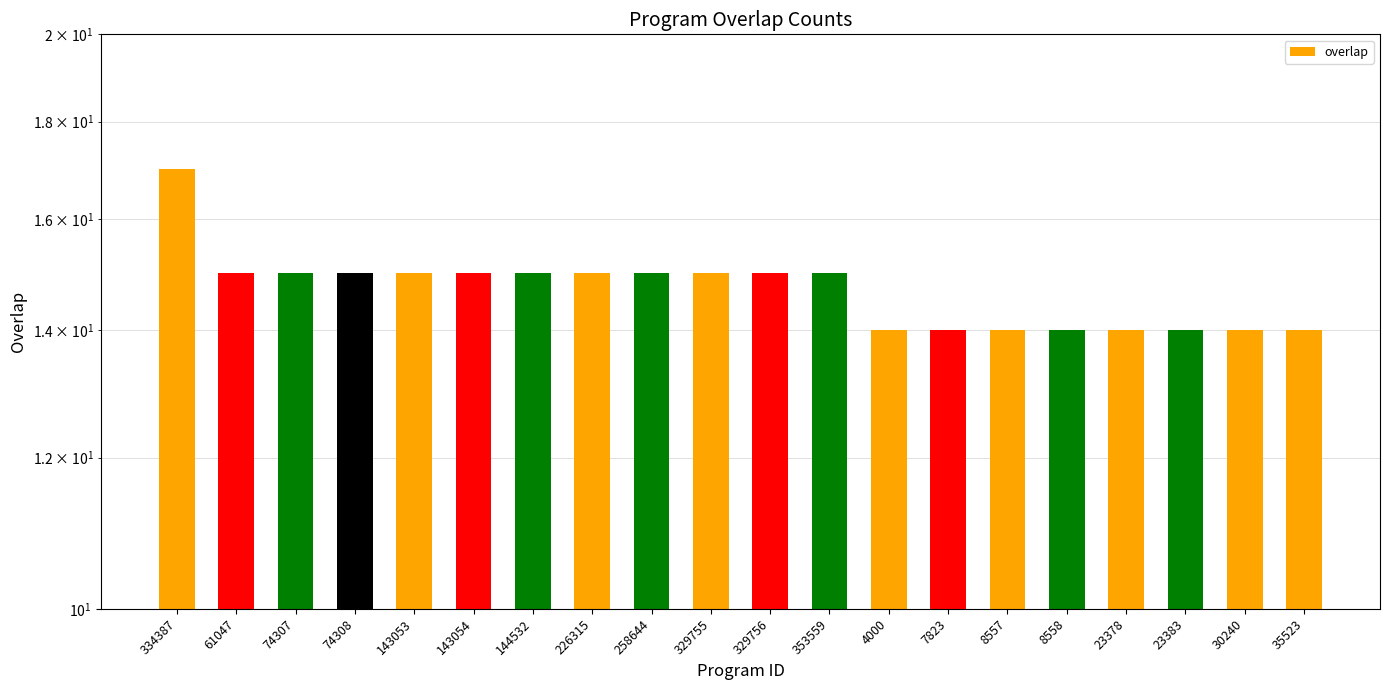

What is the maximum value shown in the chart?

17